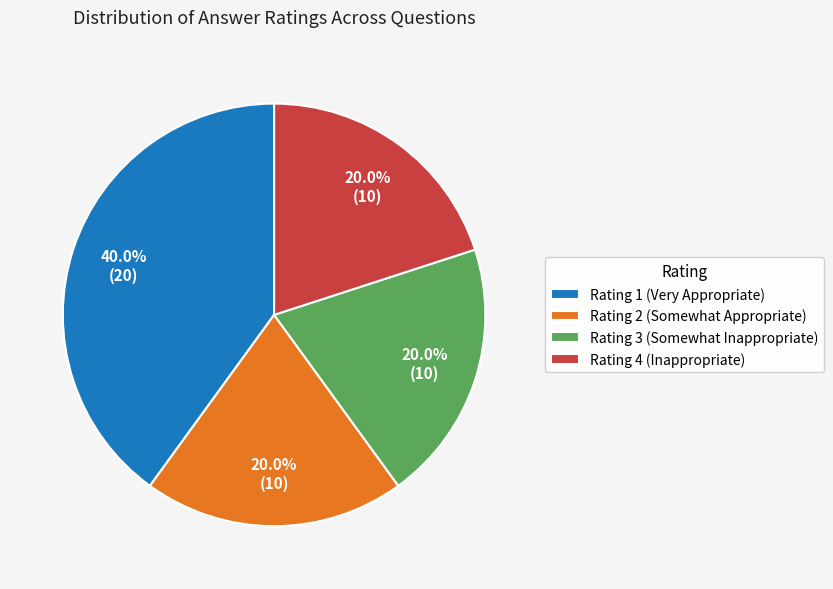

Does Rating 2 (Somewhat Appropriate) represent more than half of the total?

No